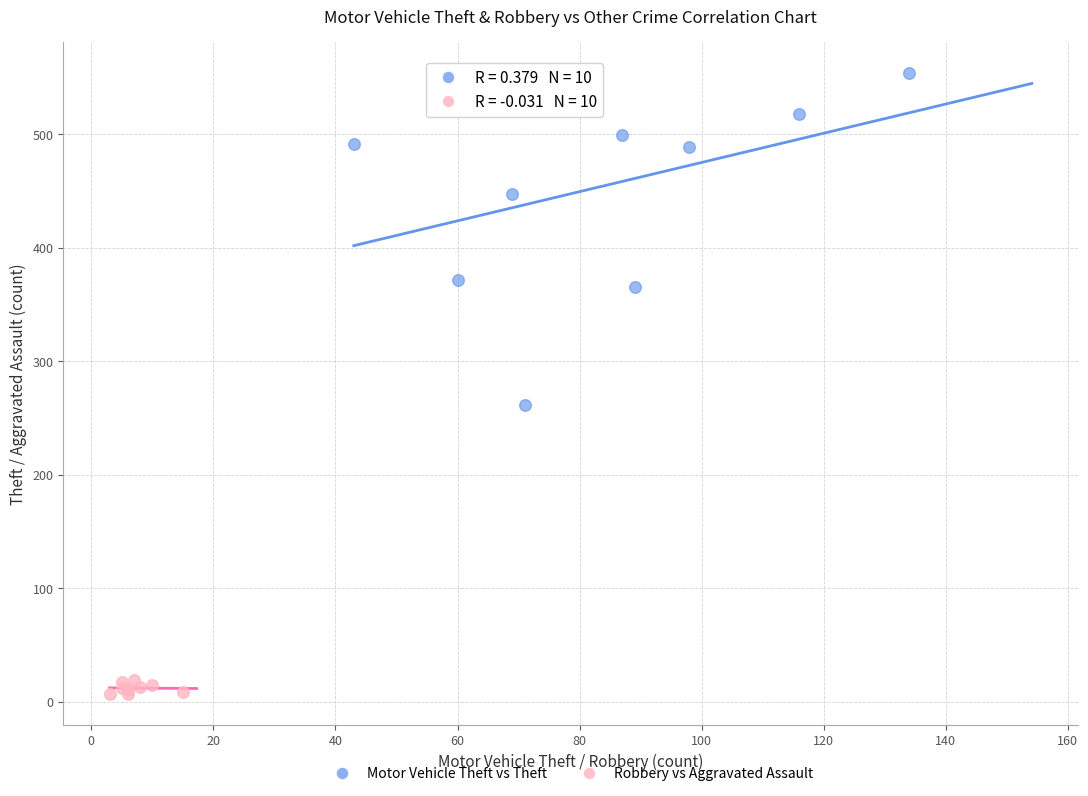

Which series contains the lowest Y value?

Robbery vs Aggravated Assault